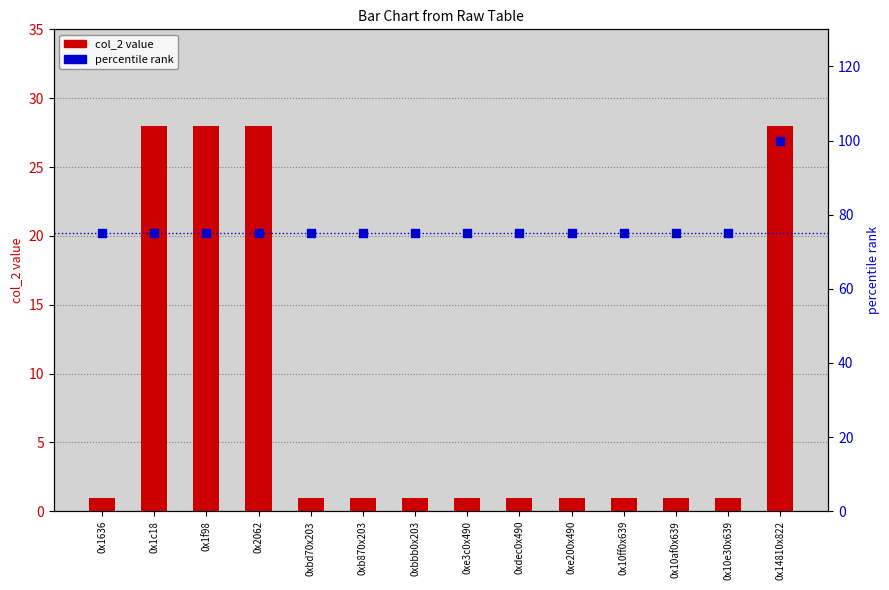

At which category is the sum across all series the highest?

0x14810x822